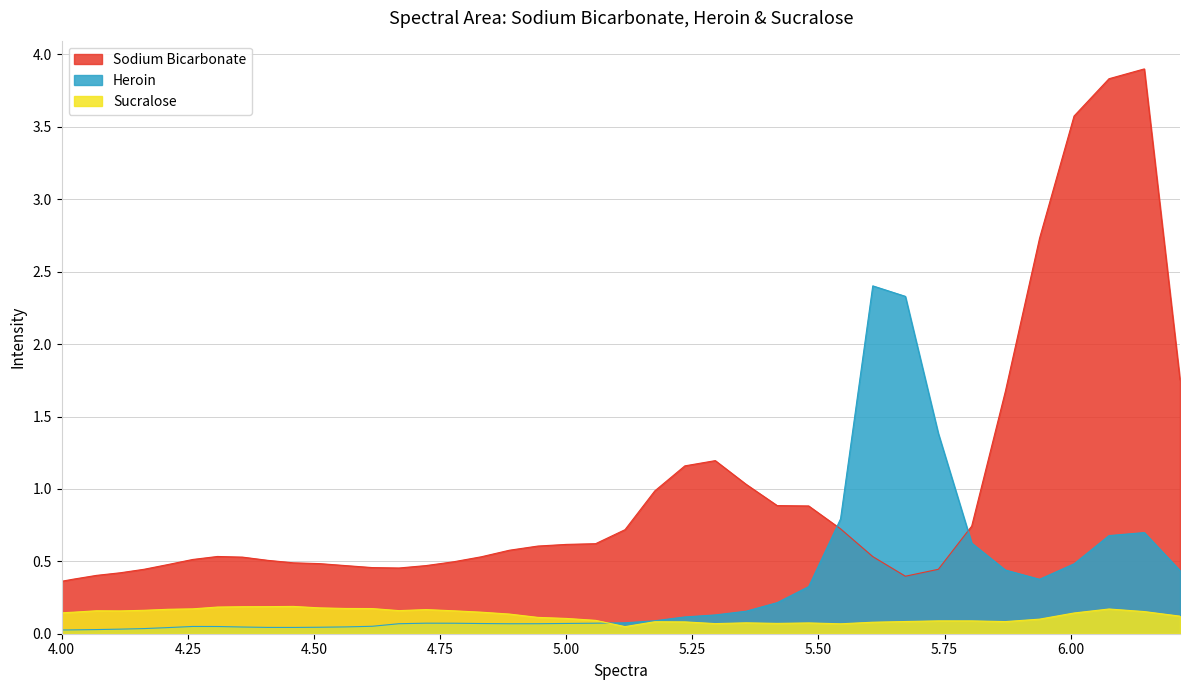

Which series has the largest range (max minus min)?

Sodium Bicarbonate